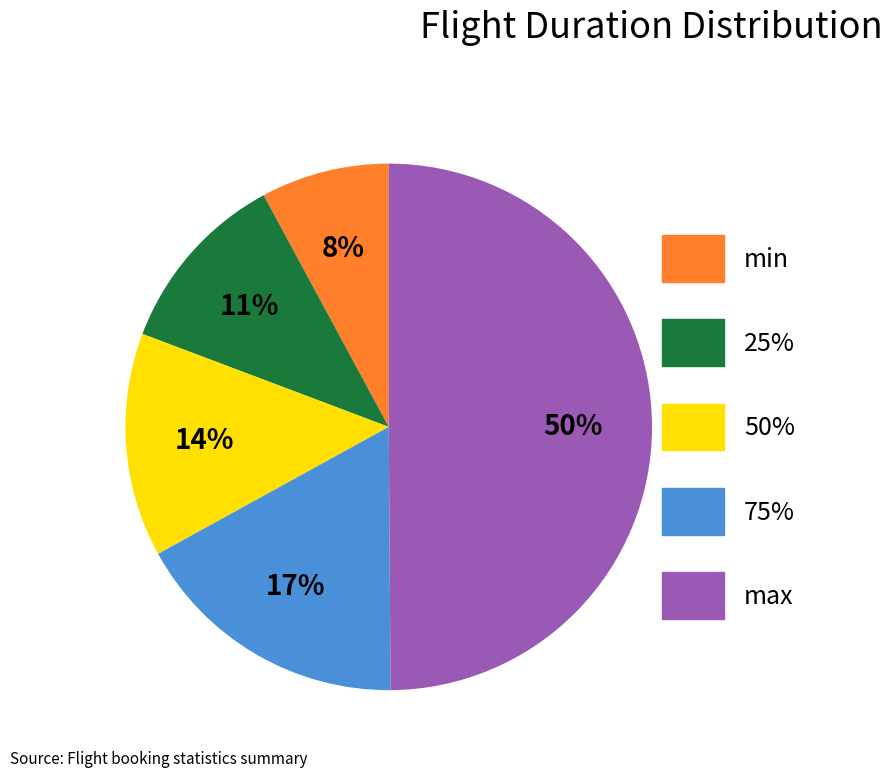

Rank the categories by value from highest to lowest.

max, 75%, 50%, 25%, min